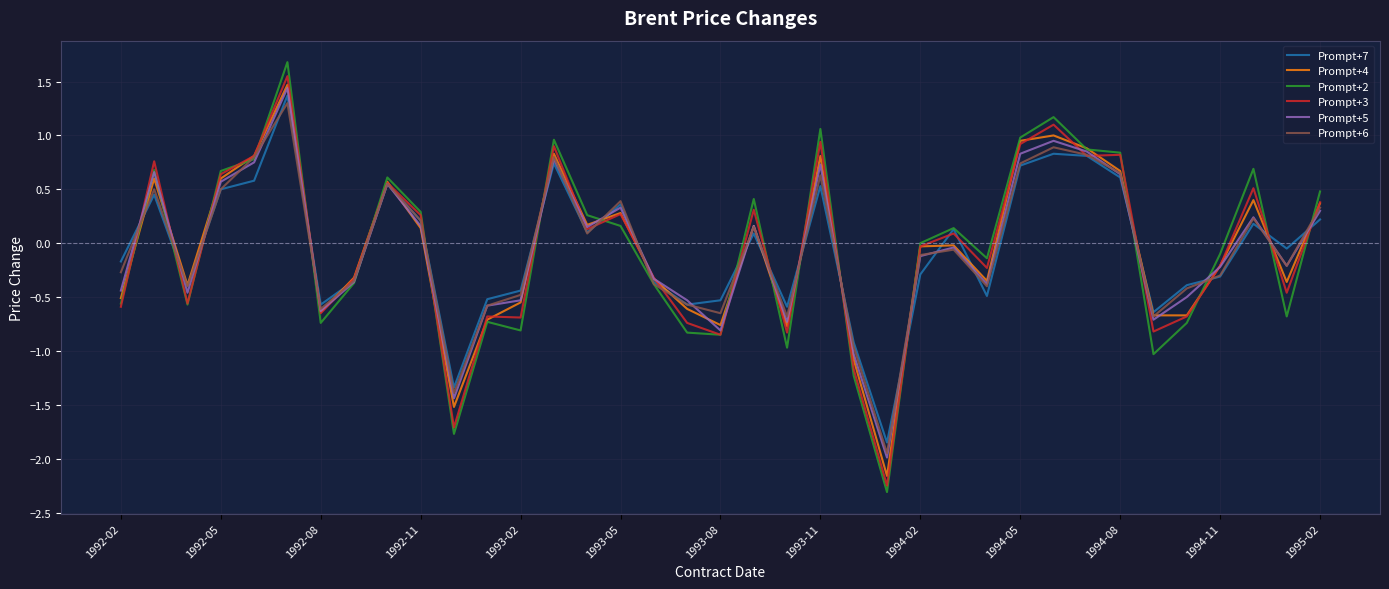

Does the chart have visible grid lines?

Yes